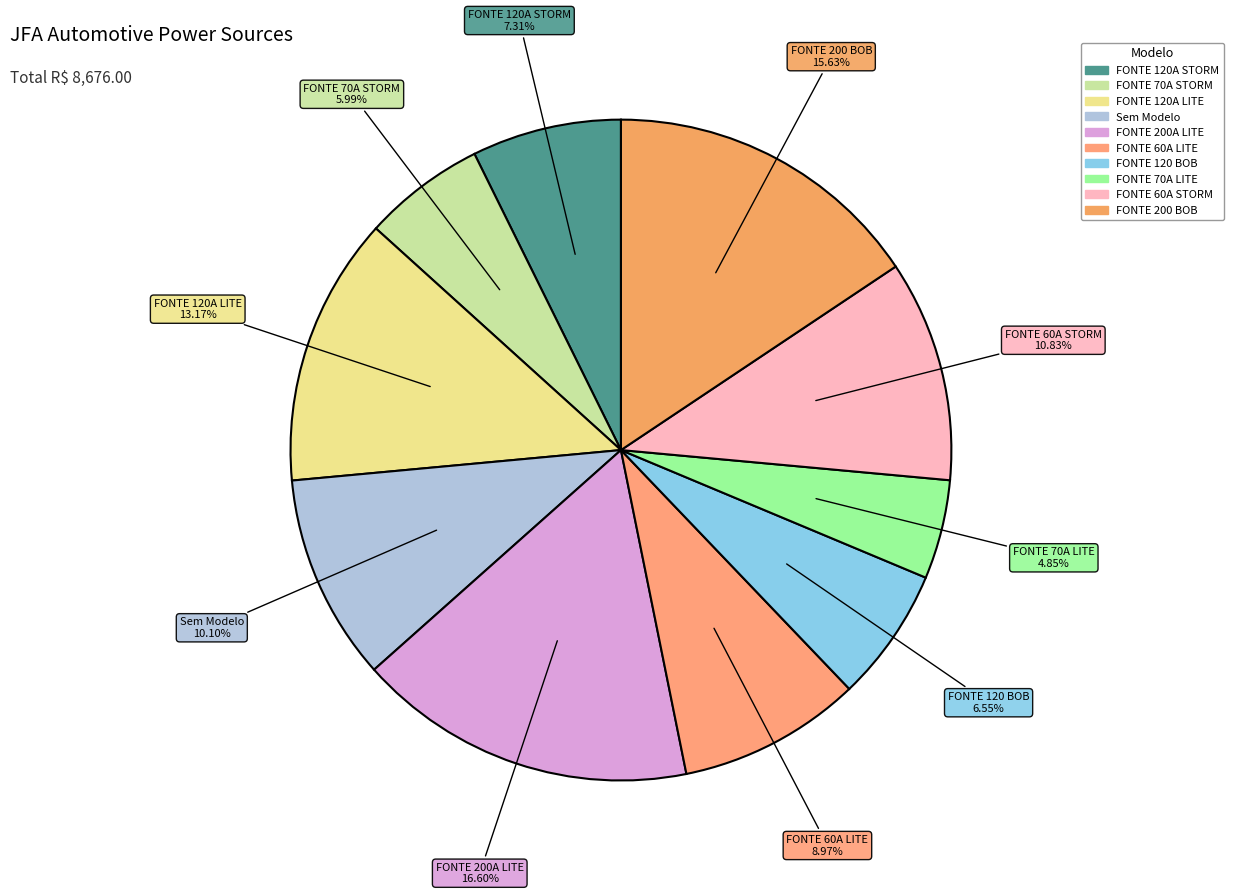

Is there any slice that represents more than half of the pie?

No